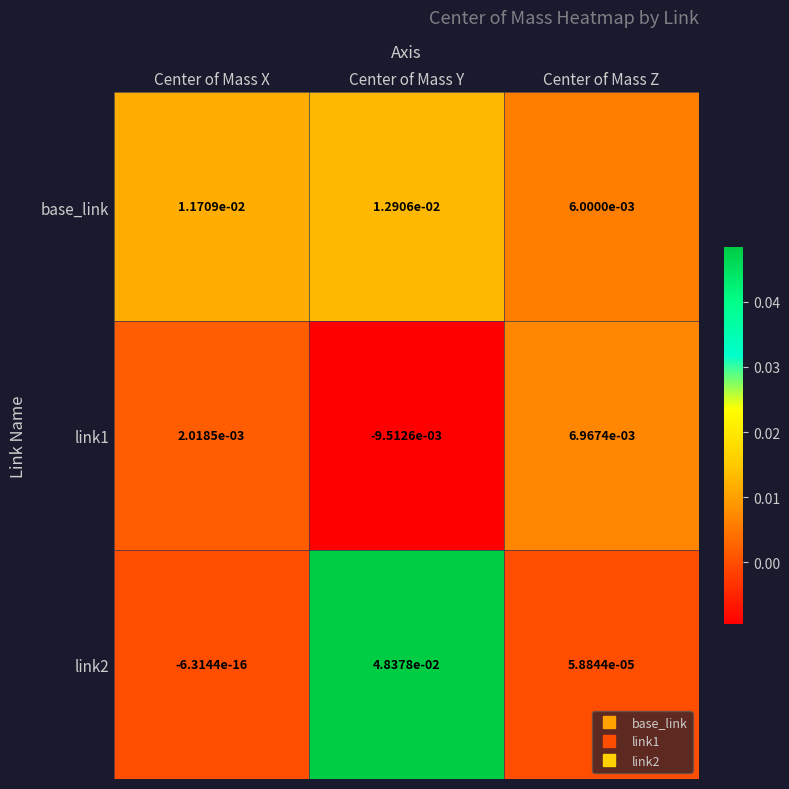

Count the number of data series in this chart.

3